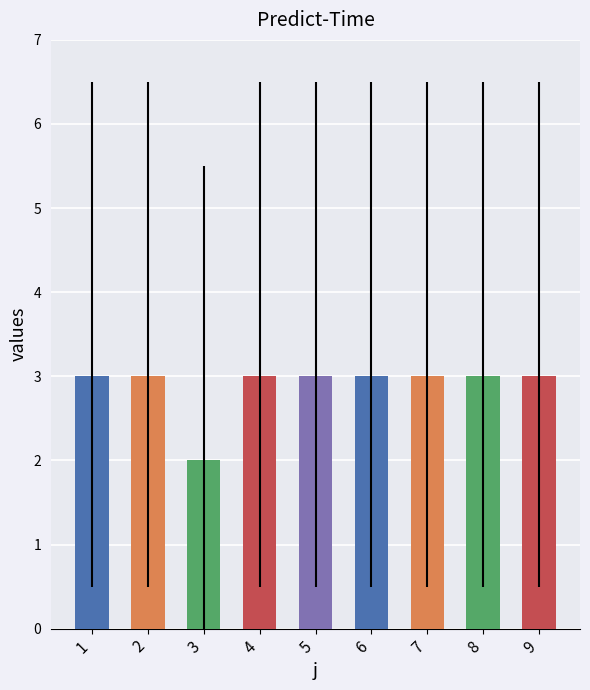

Reading left to right, what are all the values shown in this chart?

1=3	2=3	3=2	4=3	5=3	6=3	7=3	8=3	9=3